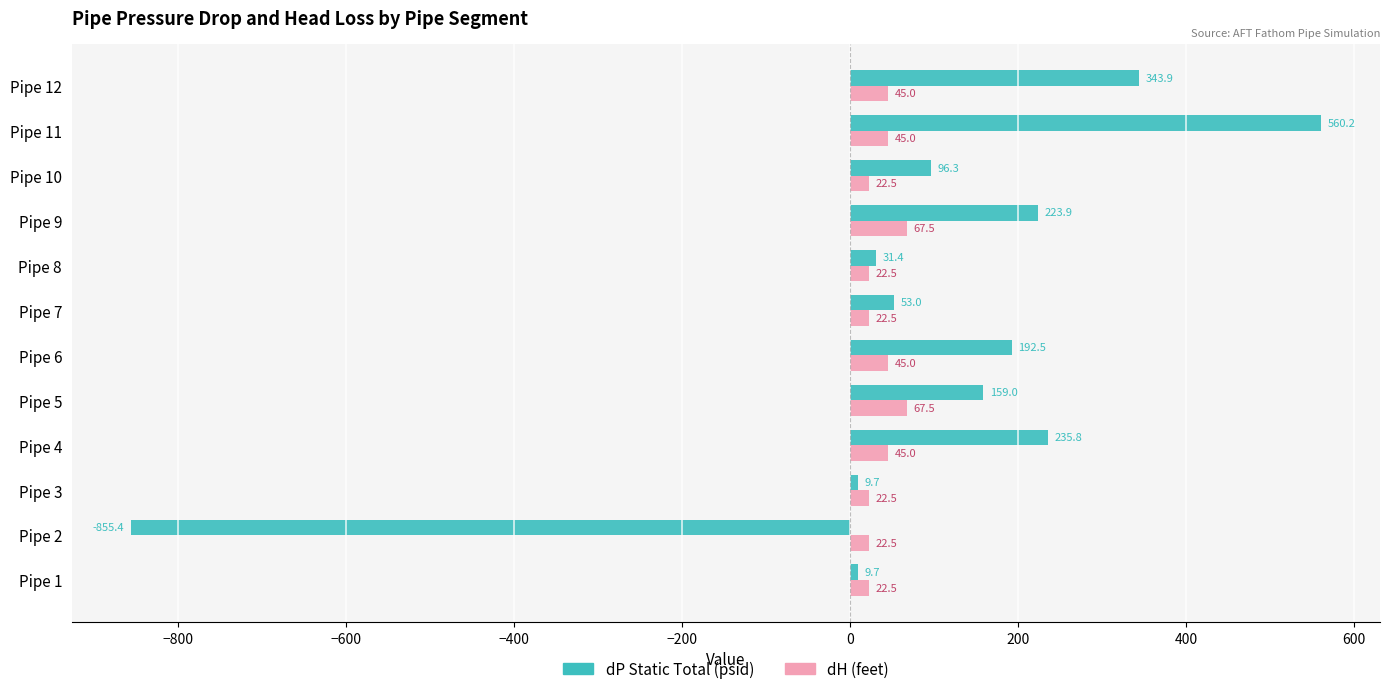

What is the maximum value for dH (feet)?

67.5